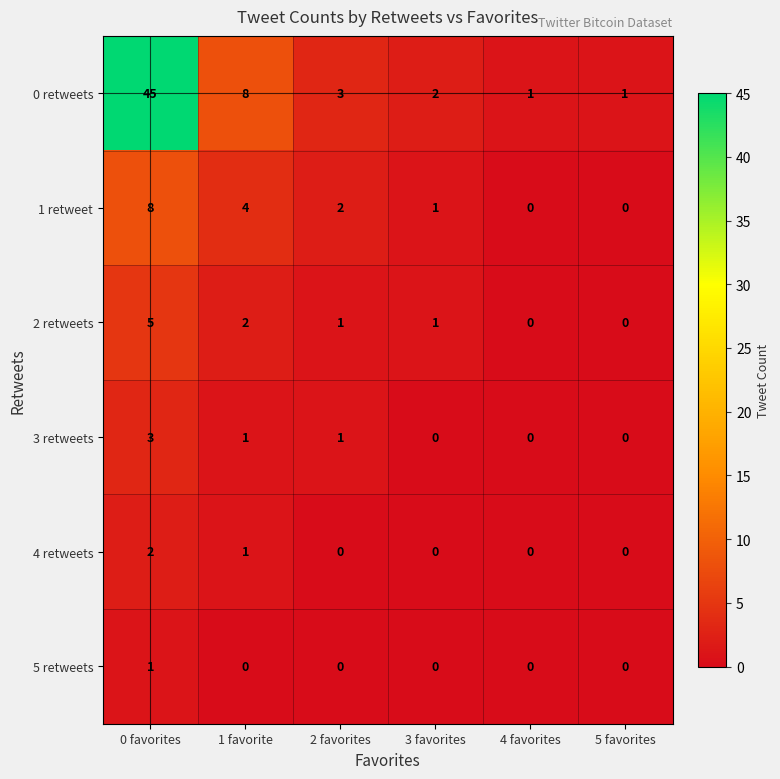

Rank the series by their maximum value, from highest to lowest.

0 retweets, 1 retweet, 2 retweets, 3 retweets, 4 retweets, 5 retweets